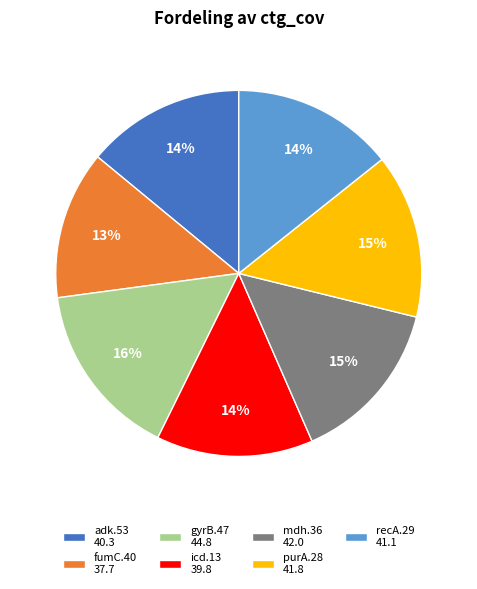

To the nearest percent, what is the average slice percentage?

14%